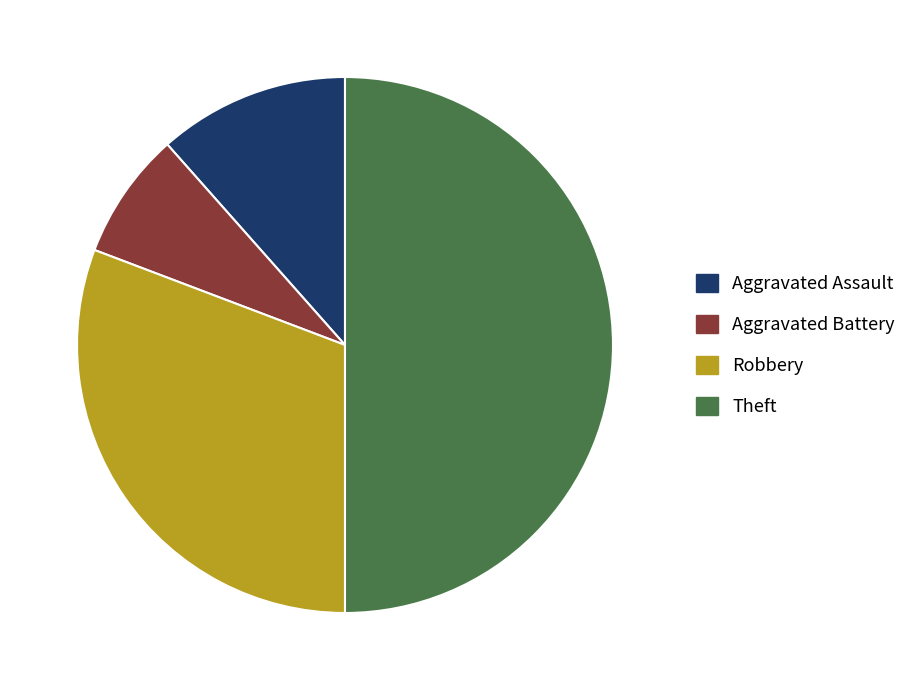

Which category has the smallest portion of the pie?

Aggravated Battery